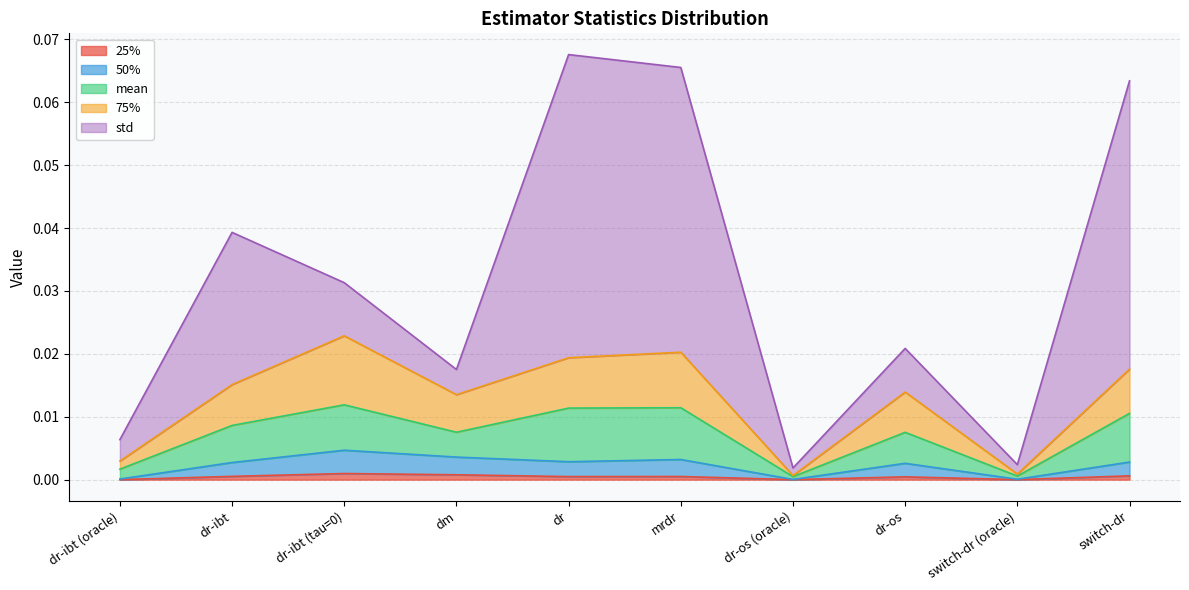

True or false: 50% and 25% cross at least once.

False